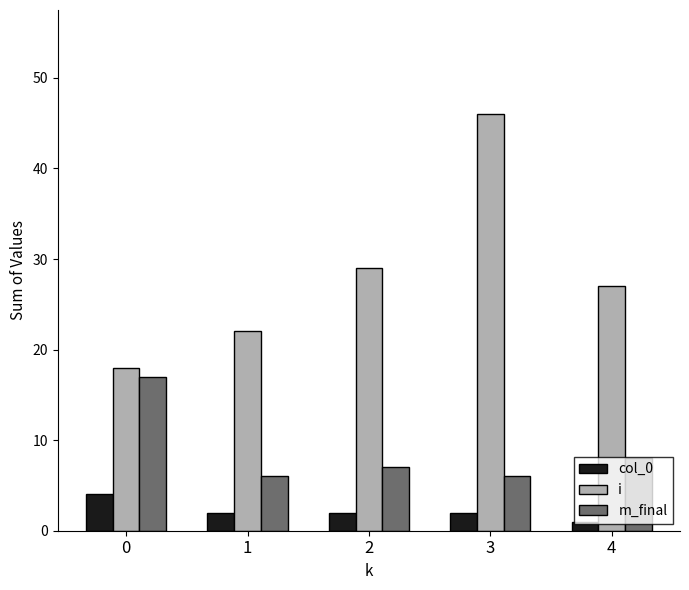

Does the chart contain stacked bars?

No